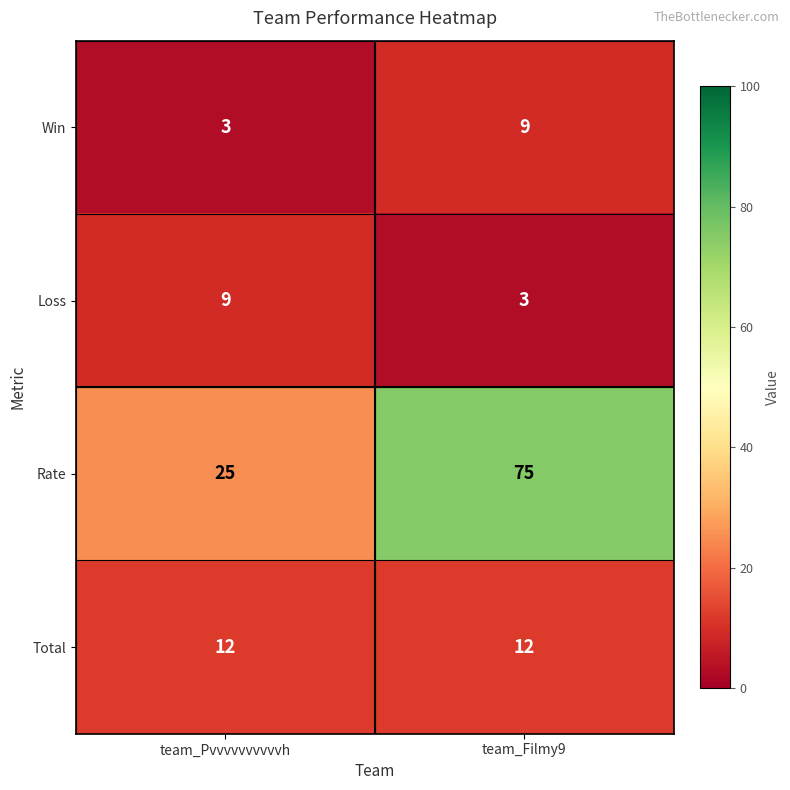

Which series has the widest spread of values?

Rate